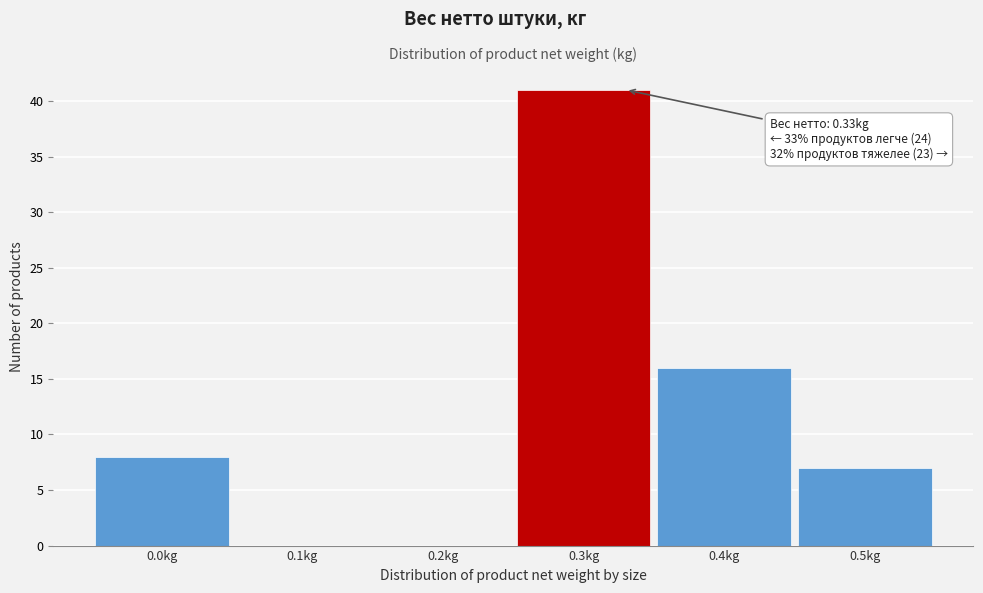

Reading right to left, extract all data points from this chart.

0.5kg=7	0.4kg=16	0.3kg=41	0.2kg=0	0.1kg=0	0.0kg=8